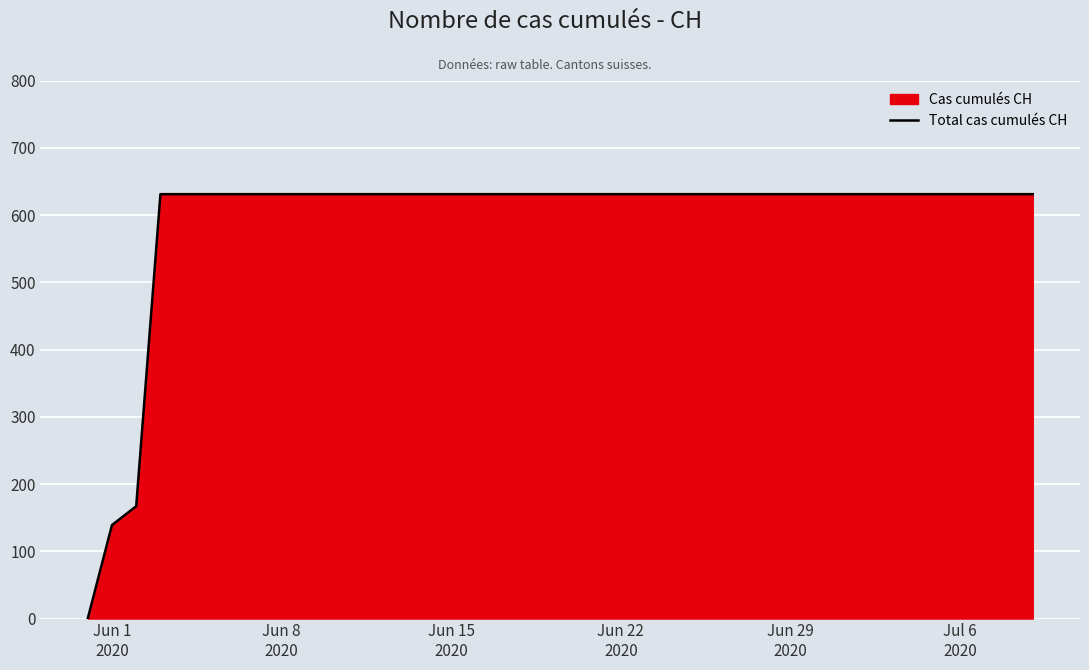

What is the difference between the maximum and minimum values?

631